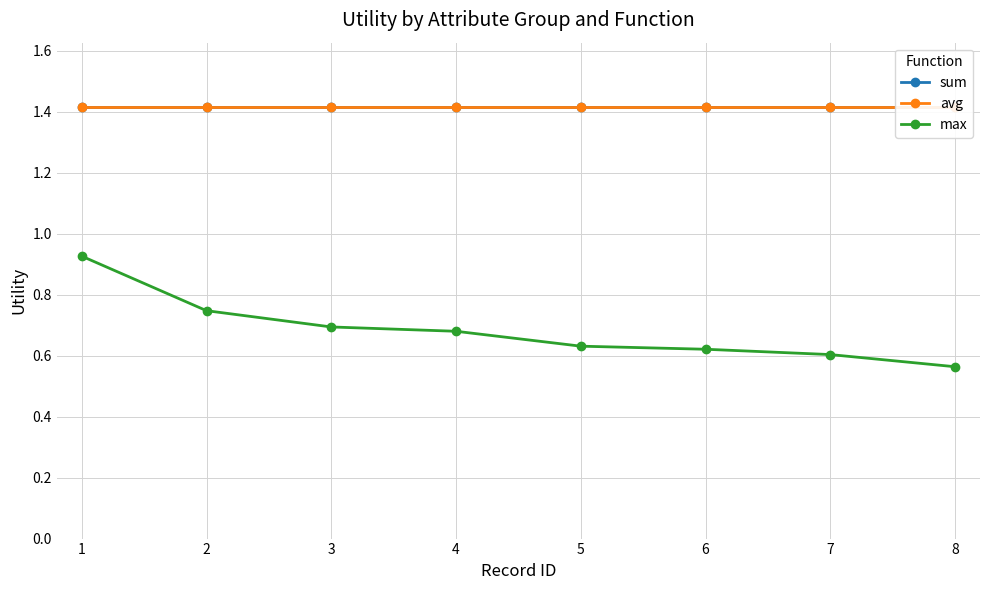

True or false: avg and sum intersect in this chart.

False